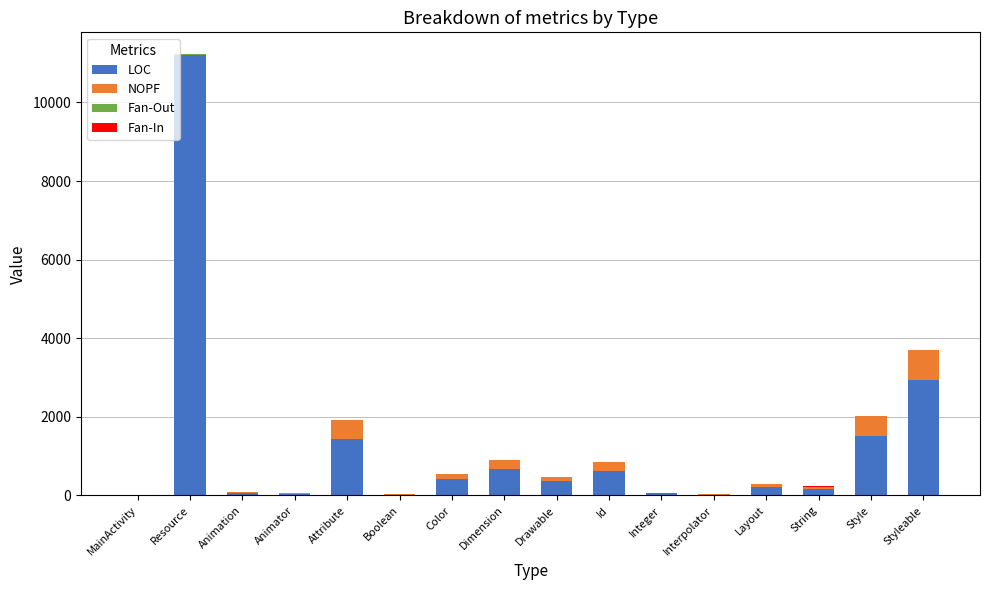

Which category has the highest value in the LOC series?

Resource